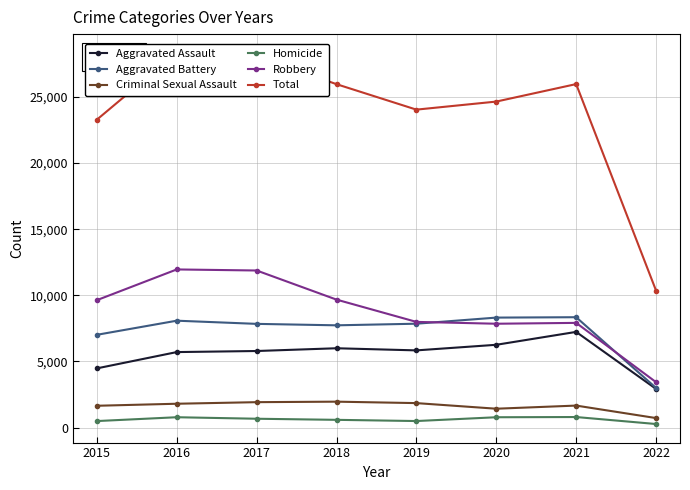

At 2020, list the series in order from smallest to largest.

Homicide, Criminal Sexual Assault, Aggravated Assault, Robbery, Aggravated Battery, Total